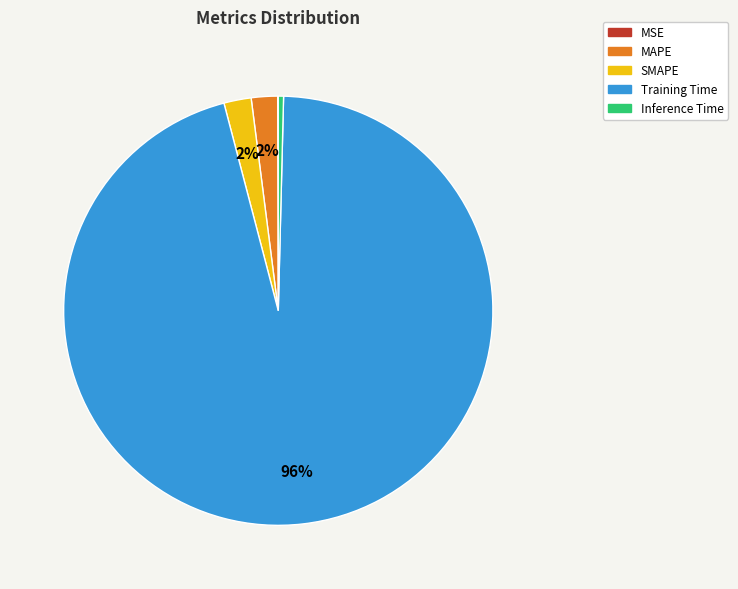

Is Training Time the majority of the pie?

Yes